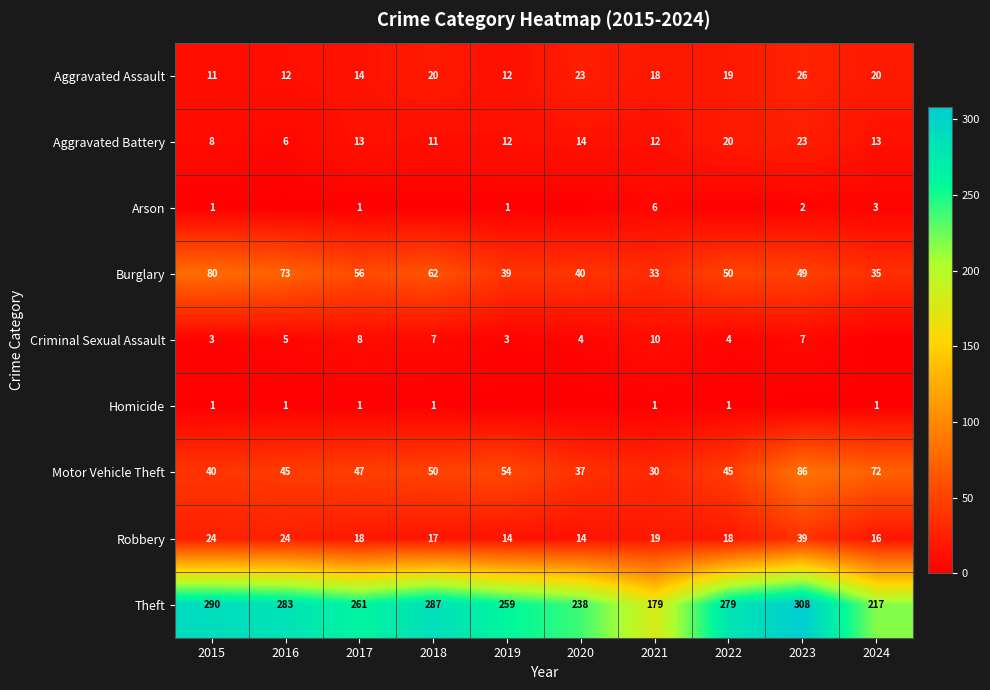

How many values in the Robbery series are below 18?

4